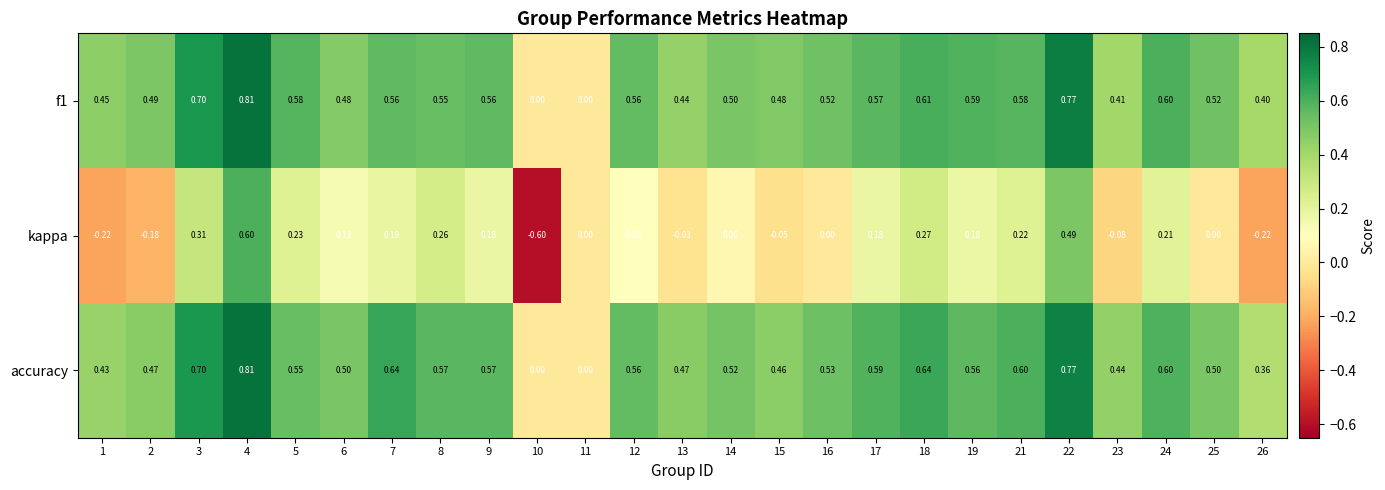

Which category has the highest value across all series?

4